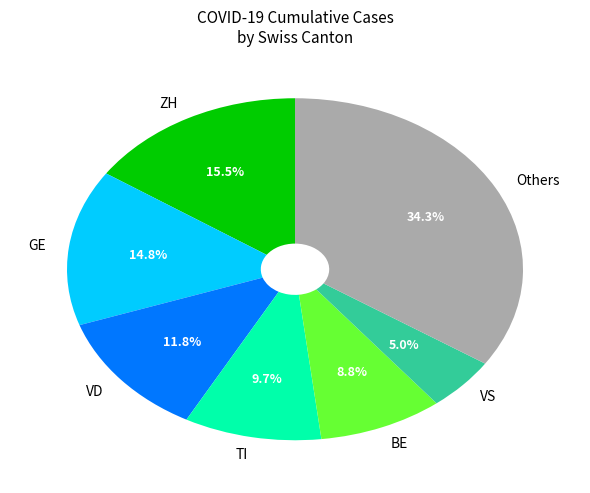

True or false: VS accounts for 1% of the total.

False